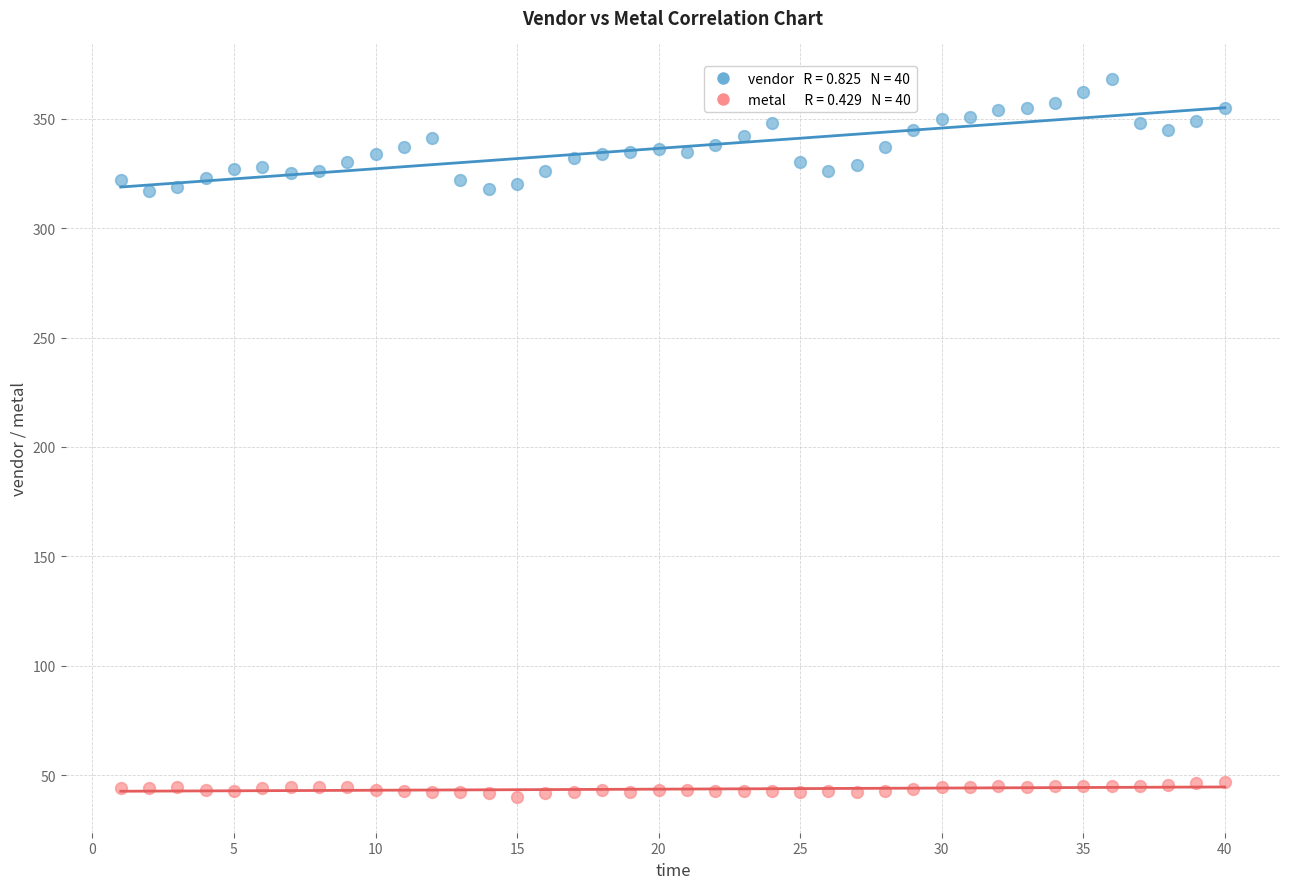

Across all data points, what is the range of X values (max minus min)?

39.0